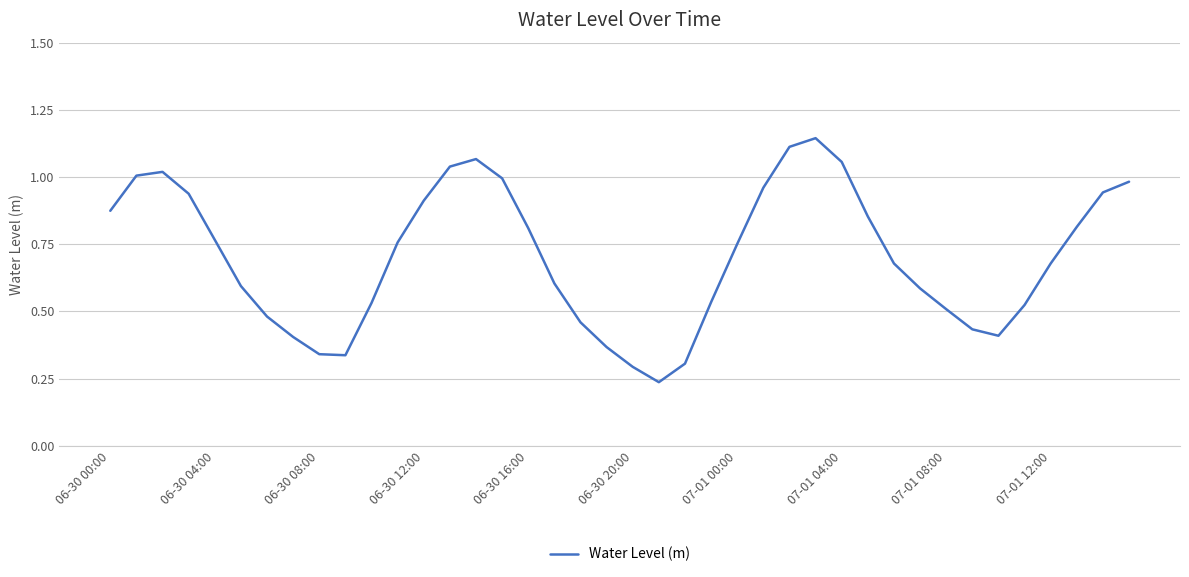

List the labels in order of value, largest first.

27, 26, 14, 28, 13, 06-30 08:00, 06-30 04:00, 15, 39, 25, 38, 06-30 12:00, 12, 06-30 00:00, 29, 37, 16, 06-30 16:00, 11, 24, 36, 30, 17, 06-30 20:00, 31, 23, 10, 35, 32, 07-01 00:00, 18, 33, 34, 07-01 04:00, 19, 07-01 08:00, 07-01 12:00, 22, 20, 21